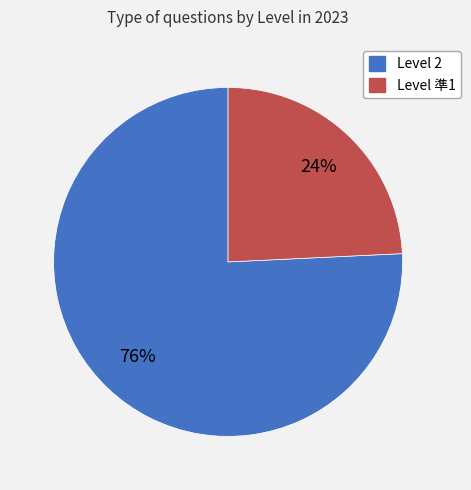

Is there any slice that represents more than half of the pie?

Yes